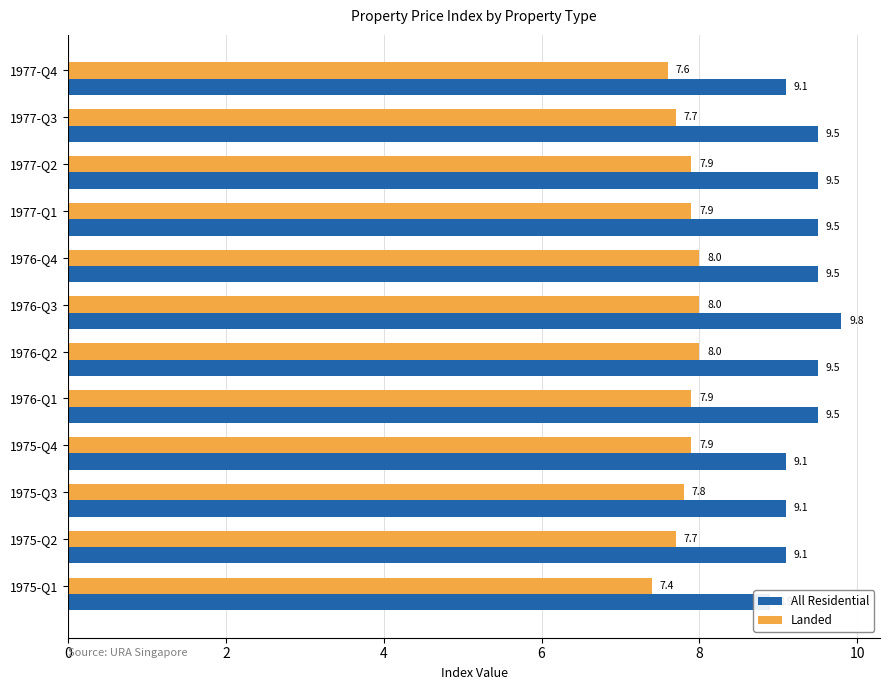

How many bars are there in each group?

2